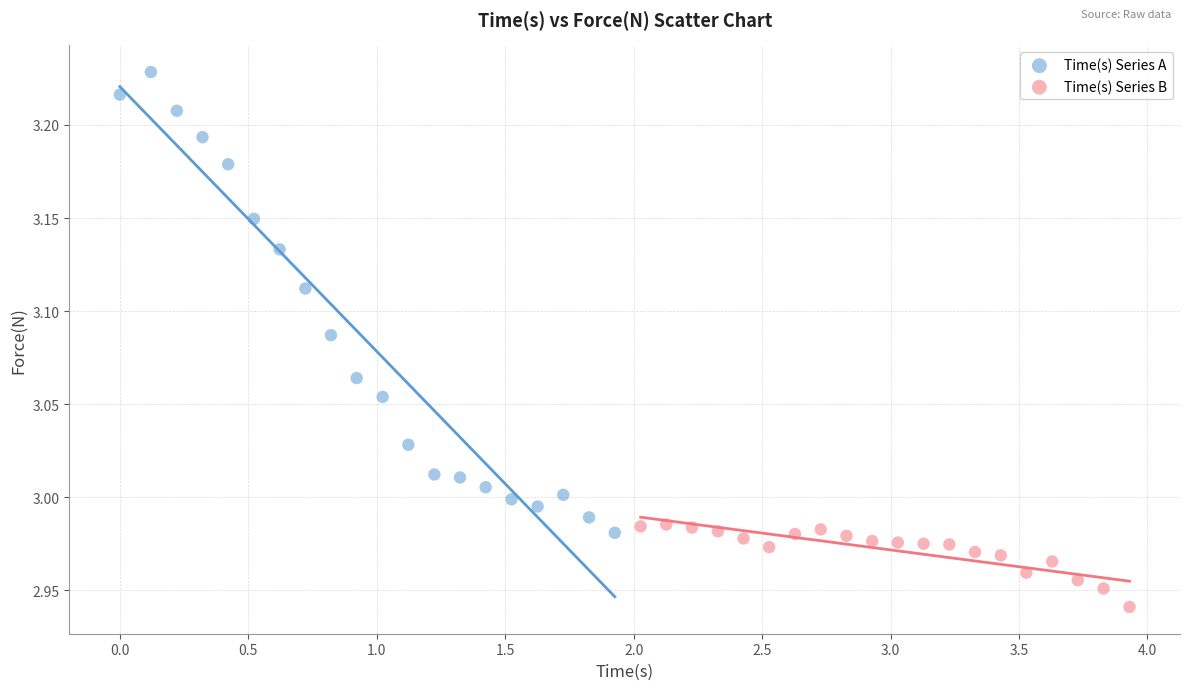

Which series reaches the minimum Y coordinate?

Time(s) Series B